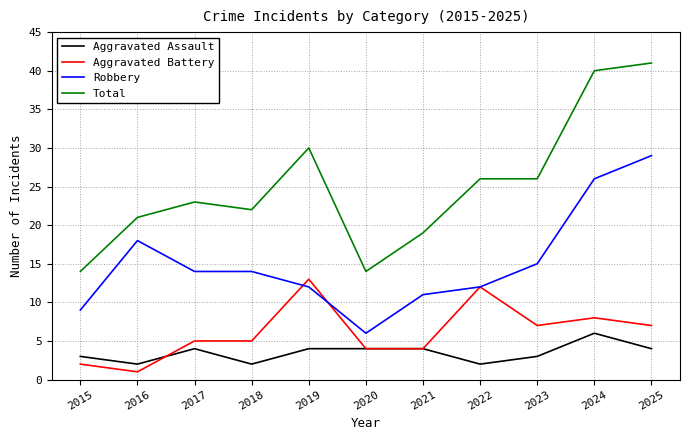

Rank the series by their maximum value, from highest to lowest.

Total, Robbery, Aggravated Battery, Aggravated Assault